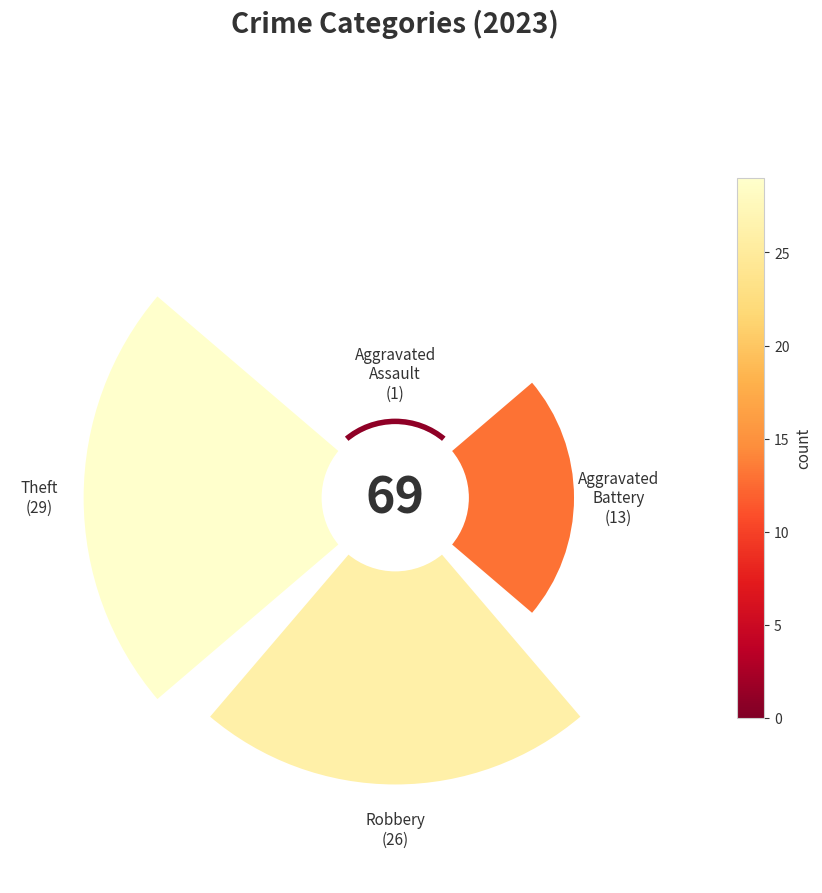

What percentage is the 270° slice, to the nearest percent?

42%